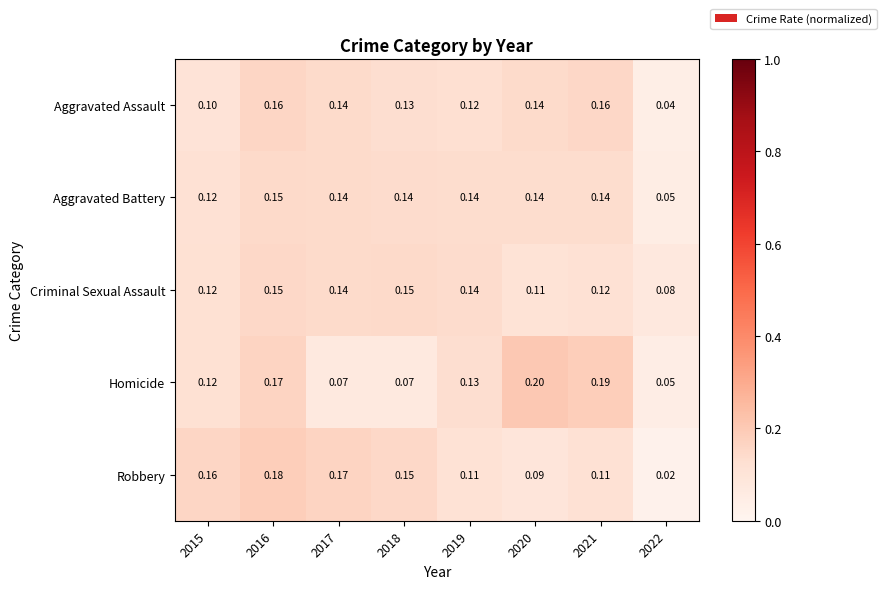

Is the value of Robbery at 2021 greater than the value of Aggravated Assault at 2019?

No